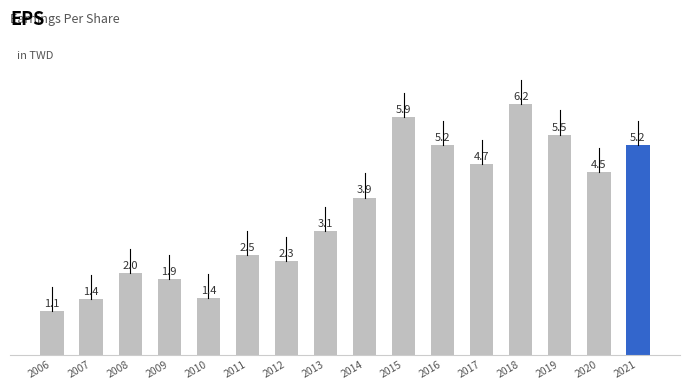

What is the smallest value displayed?

1.1